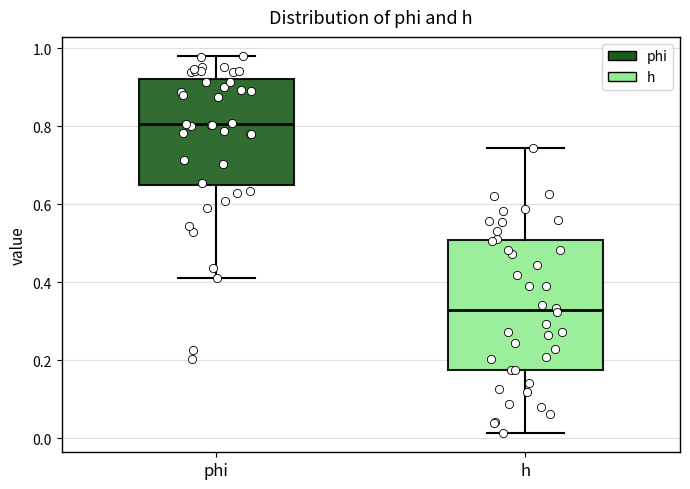

Which box is the tallest, from its lower edge to its upper edge?

h